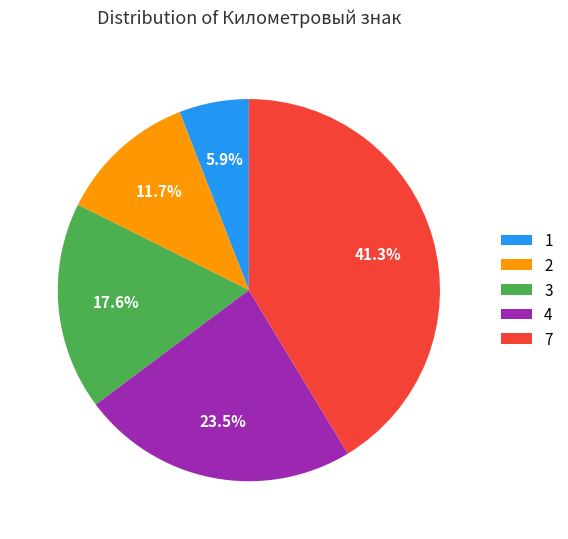

Is it true that 7 is 28% of the pie?

False